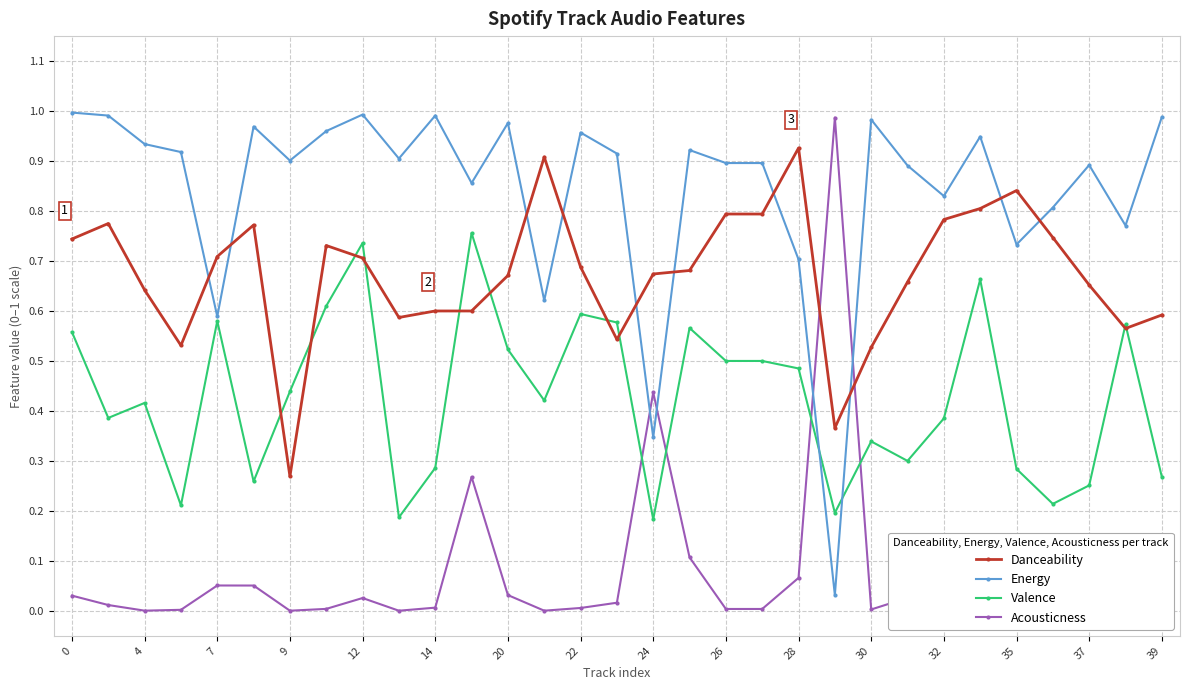

What is the sum of all Danceability values?

20.9